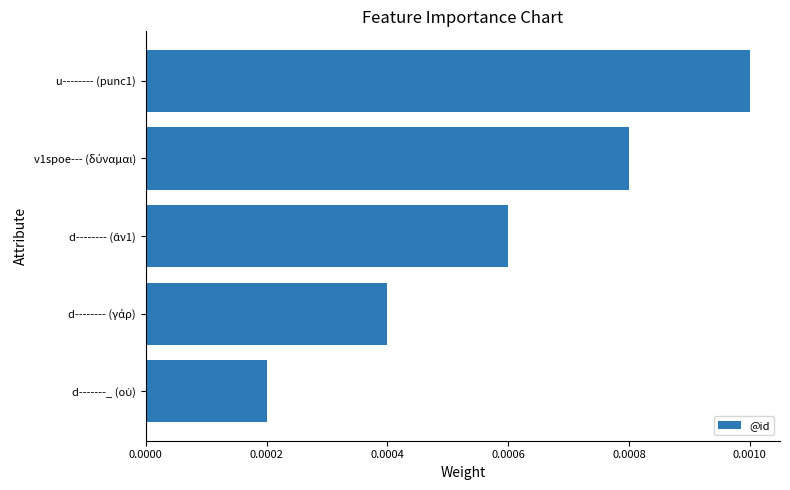

Count the values in the range 0 to 1.

5